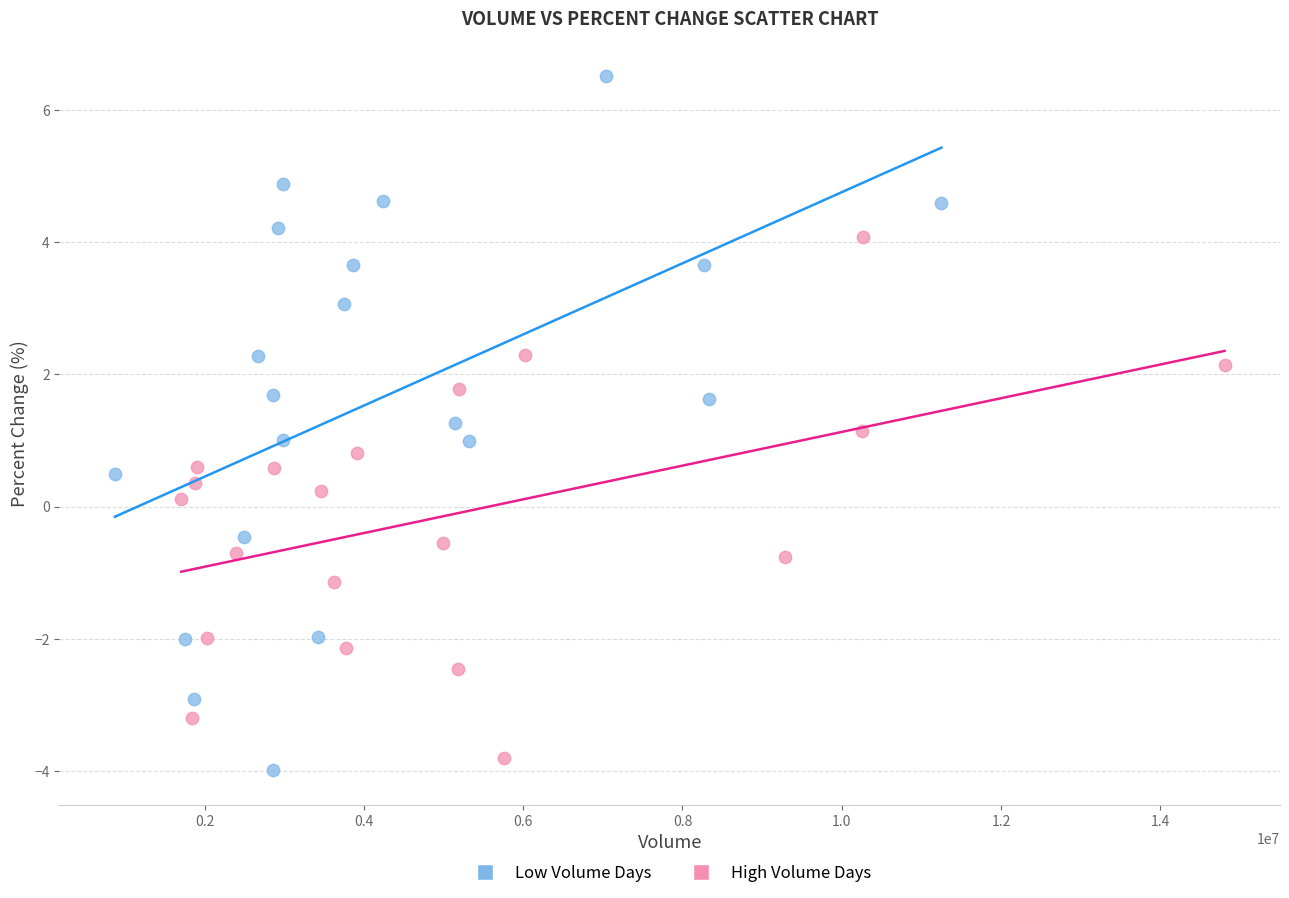

Which series has the widest spread of Y values?

Low Volume Days